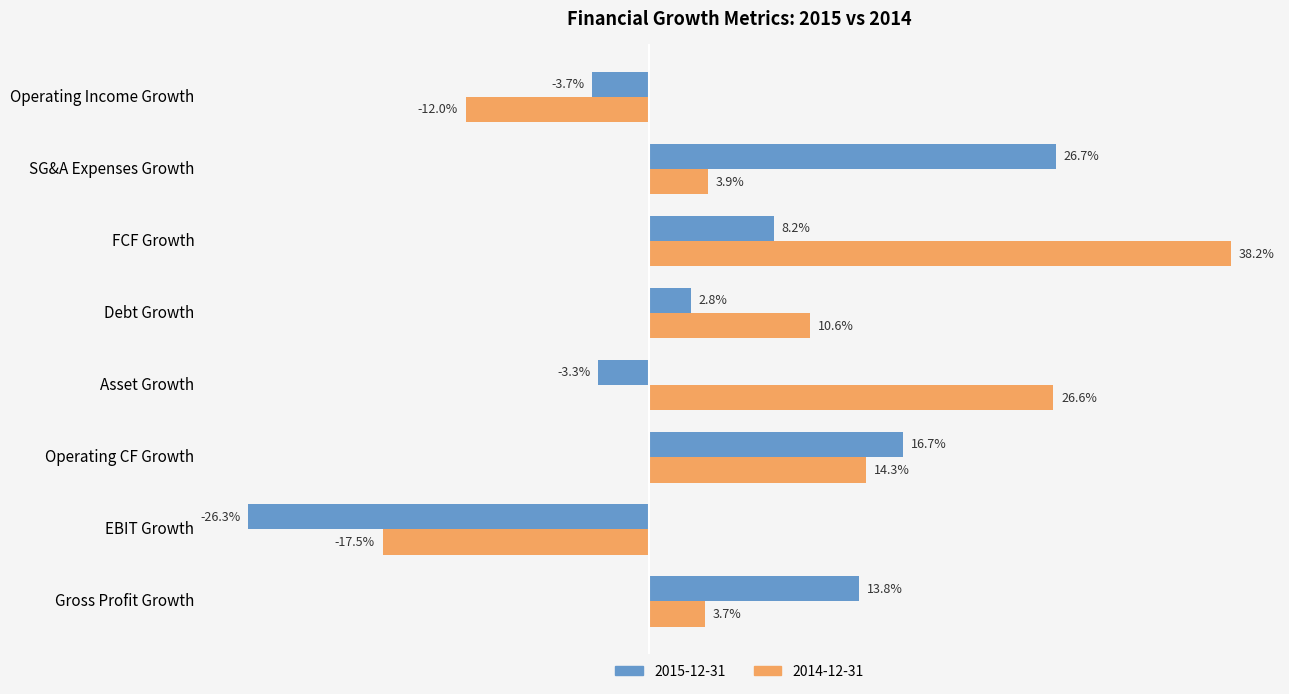

Reading left to right, extract all data points from this chart.

2015-12-31: 0.1	-0.3	0.2	-0.0	0.0	0.1	0.3	-0.0
2014-12-31: 0.0	-0.2	0.1	0.3	0.1	0.4	0.0	-0.1